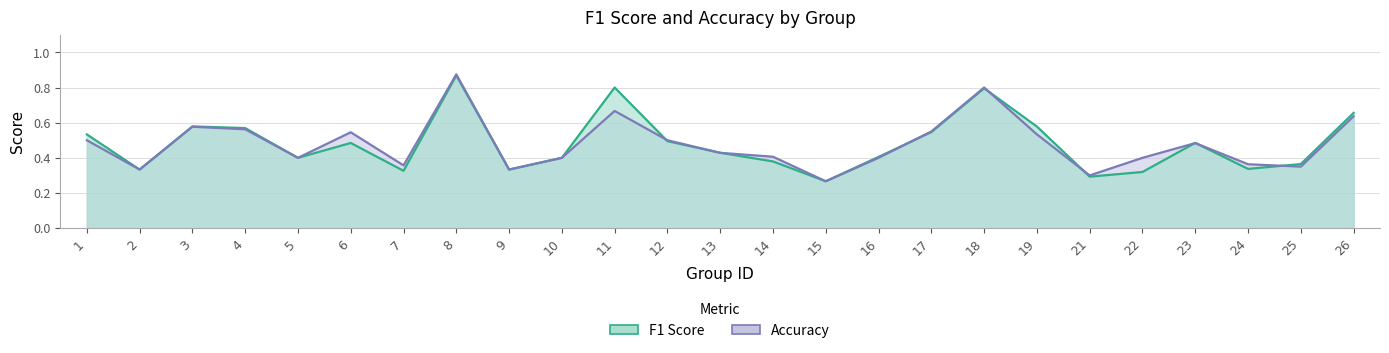

At which category does accuracy reach its first local peak?

3